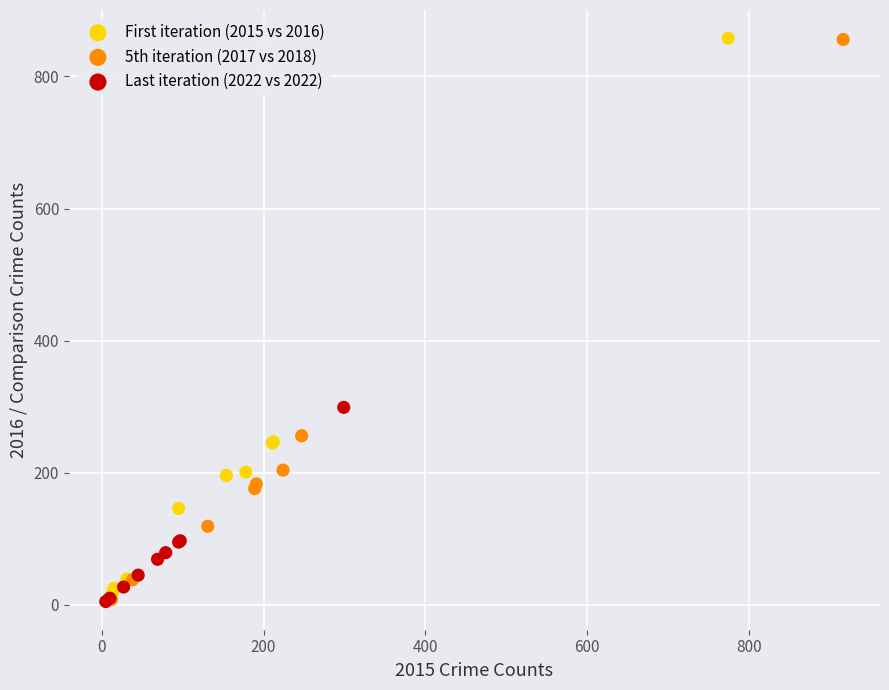

Which series has the widest spread of Y values?

5th iteration (2017 vs 2018)